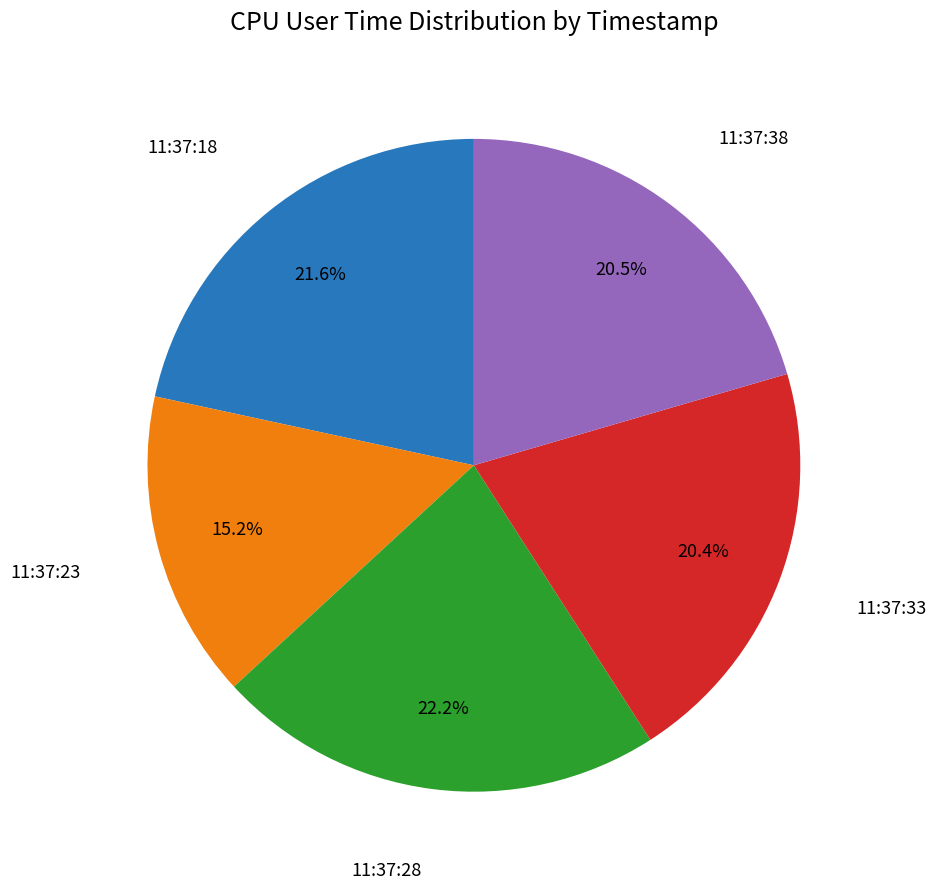

Is there a majority slice in this chart?

No